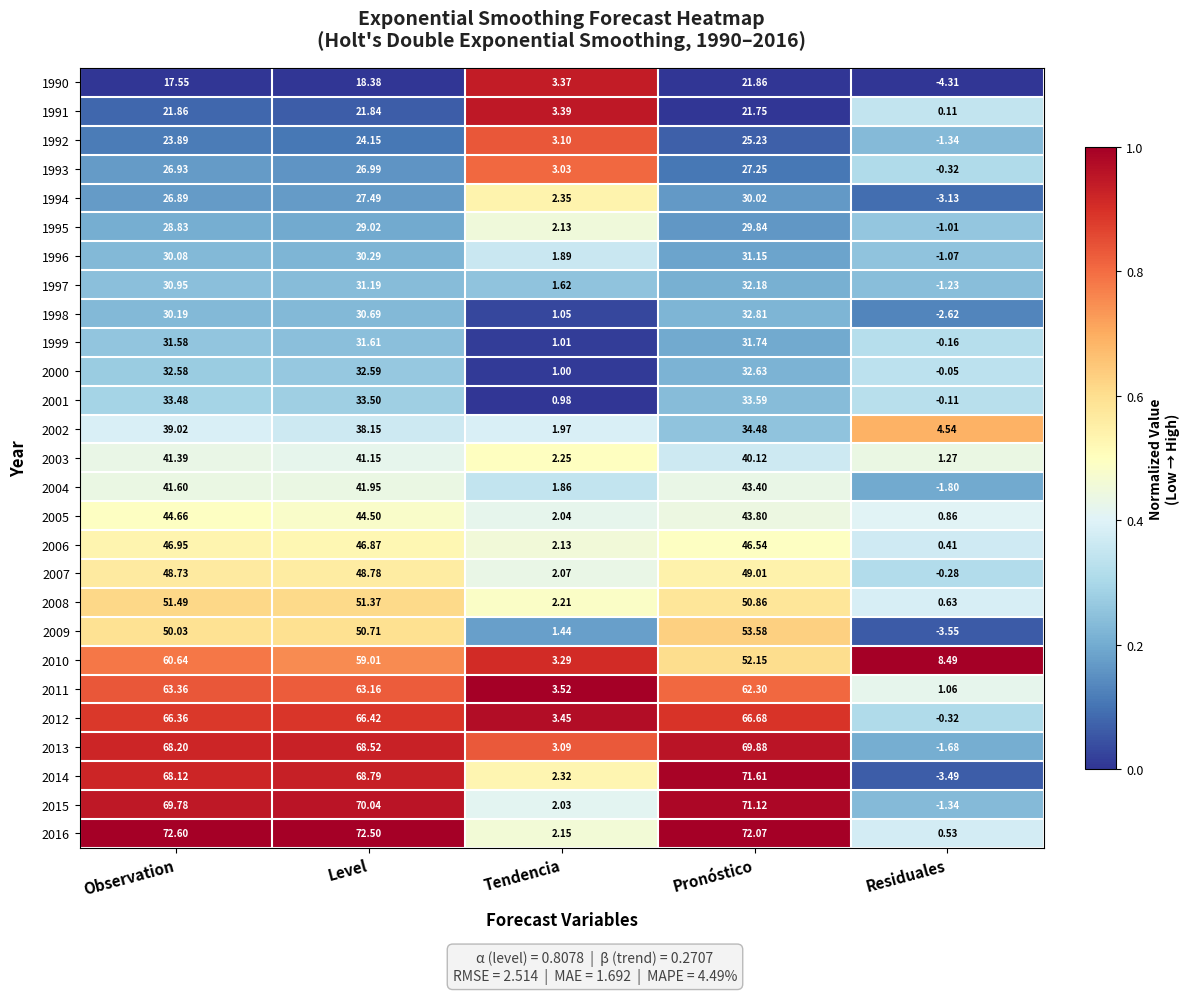

At which category does the chart reach its minimum across all series?

Residuales